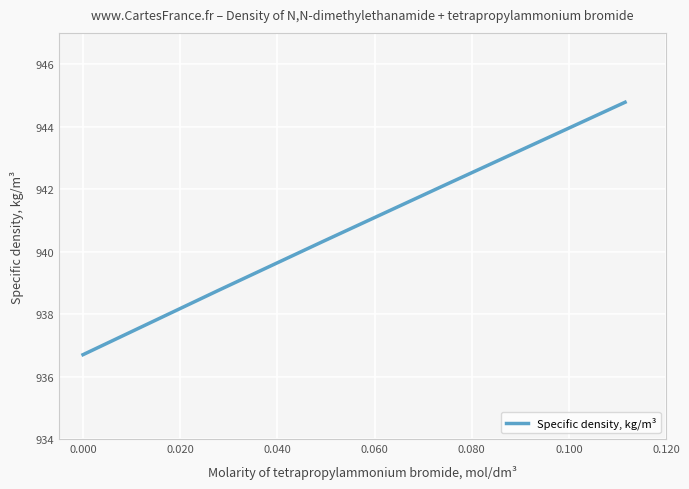

How many values are below 942?

3